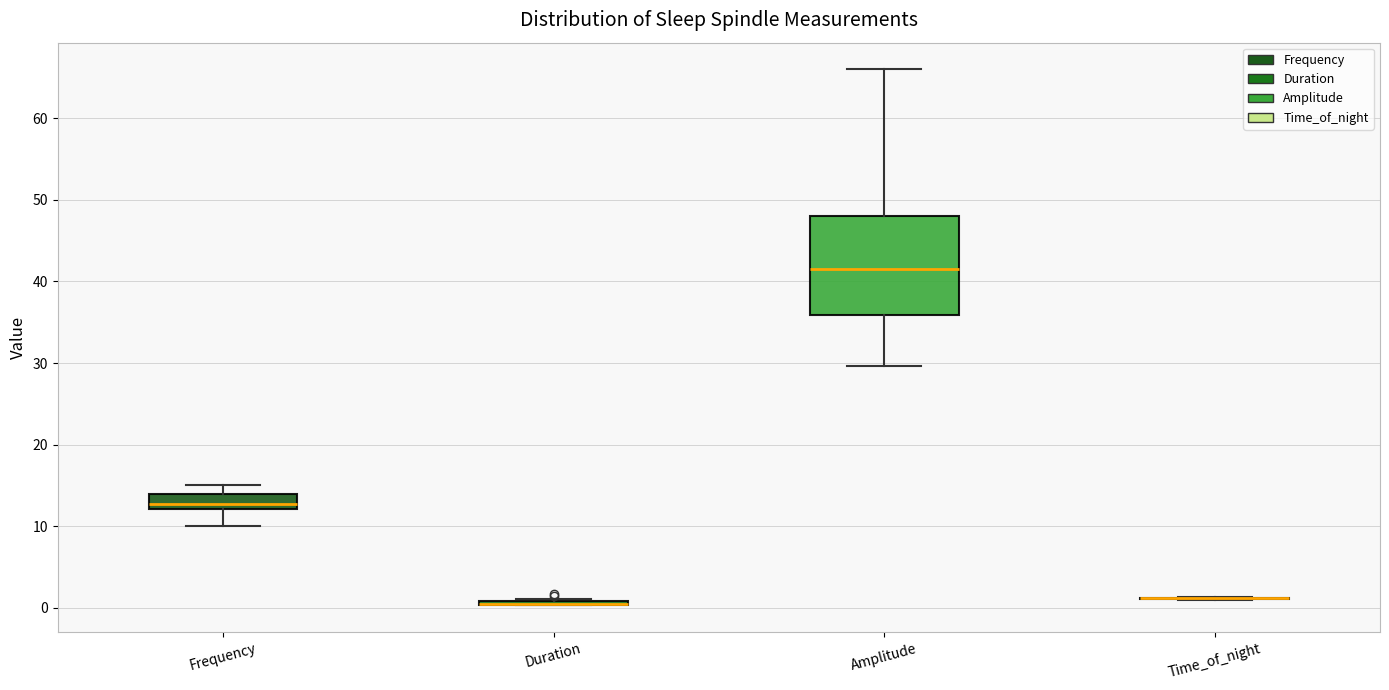

Which box is the tallest, from its lower edge to its upper edge?

Amplitude